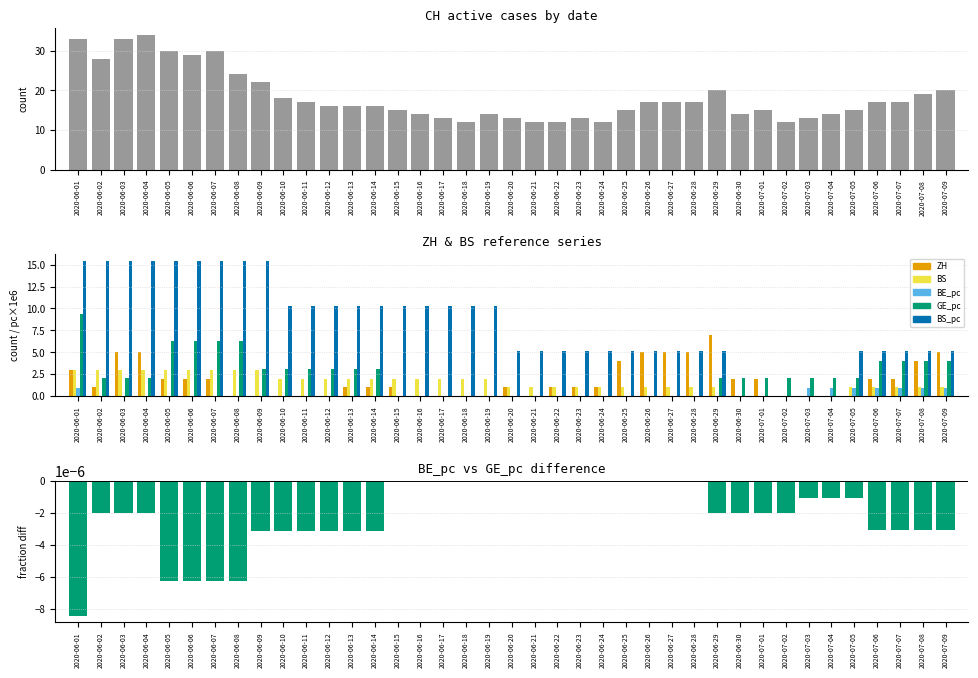

Reading left to right, what are all the values shown in this chart?

CH: 33.0	28.0	33.0	34.0	30.0	29.0	30.0	24.0	22.0	18.0	17.0	16.0	16.0	16.0	15.0	14.0	13.0	12.0	14.0	13.0	12.0	12.0	13.0	12.0	15.0	17.0	17.0	17.0	20.0	14.0	15.0	12.0	13.0	14.0	15.0	17.0	17.0	19.0	20.0
ZH: 3.0	1.0	5.0	5.0	2.0	2.0	2.0	0.0	0.0	0.0	0.0	0.0	1.0	1.0	1.0	0.0	0.0	0.0	0.0	1.0	0.0	1.0	1.0	1.0	4.0	5.0	5.0	5.0	7.0	2.0	2.0	0.0	0.0	0.0	0.0	2.0	2.0	4.0	5.0
BS: 3.0	3.0	3.0	3.0	3.0	3.0	3.0	3.0	3.0	2.0	2.0	2.0	2.0	2.0	2.0	2.0	2.0	2.0	2.0	1.0	1.0	1.0	1.0	1.0	1.0	1.0	1.0	1.0	1.0	0.0	0.0	0.0	0.0	0.0	1.0	1.0	1.0	1.0	1.0
BE_pc: 1.0	0.0	0.0	0.0	0.0	0.0	0.0	0.0	0.0	0.0	0.0	0.0	0.0	0.0	0.0	0.0	0.0	0.0	0.0	0.0	0.0	0.0	0.0	0.0	0.0	0.0	0.0	0.0	0.0	0.0	0.0	0.0	1.0	1.0	1.0	1.0	1.0	1.0	1.0
GE_pc: 9.4	2.0	2.0	2.0	6.3	6.3	6.3	6.3	3.1	3.1	3.1	3.1	3.1	3.1	0.0	0.0	0.0	0.0	0.0	0.0	0.0	0.0	0.0	0.0	0.0	0.0	0.0	0.0	2.0	2.0	2.0	2.0	2.0	2.0	2.0	4.0	4.0	4.0	4.0
BS_pc: 15.4	15.4	15.4	15.4	15.4	15.4	15.4	15.4	15.4	10.3	10.3	10.3	10.3	10.3	10.3	10.3	10.3	10.3	10.3	5.1	5.1	5.1	5.1	5.1	5.1	5.1	5.1	5.1	5.1	0.0	0.0	0.0	0.0	0.0	5.1	5.1	5.1	5.1	5.1